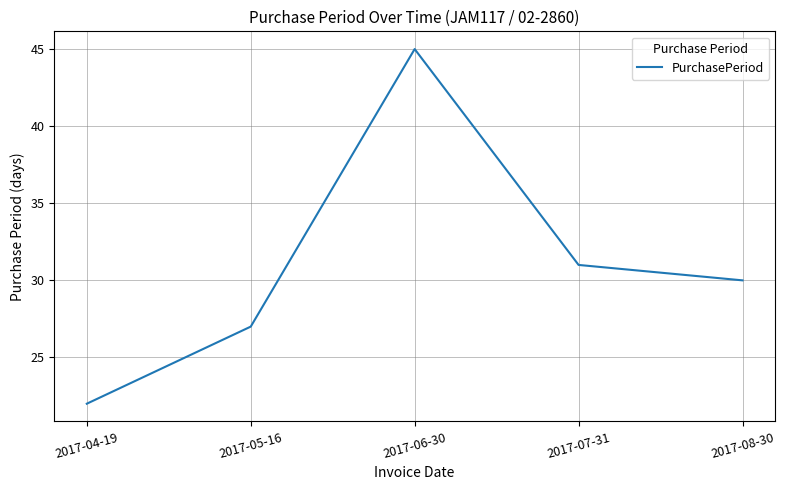

Is it true that the value at 2017-04-19 is 22?

True